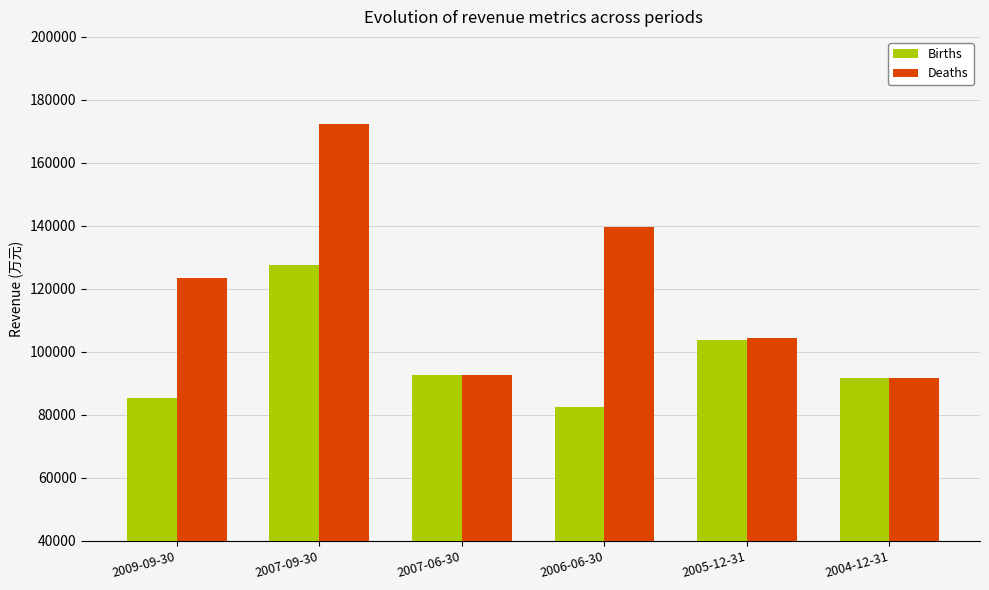

How many data points in Deaths are less than 123433?

3